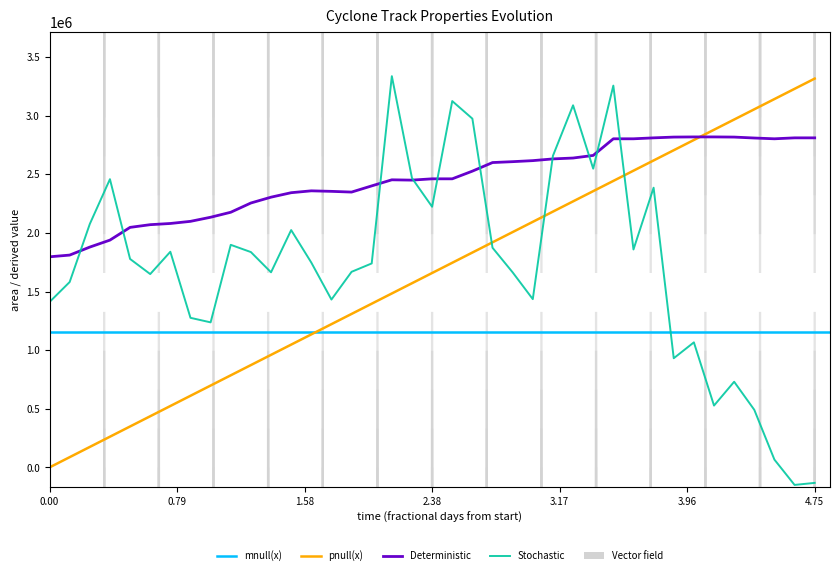

The value of Stochastic at 0.00 is 1410520.5. True or false?

True